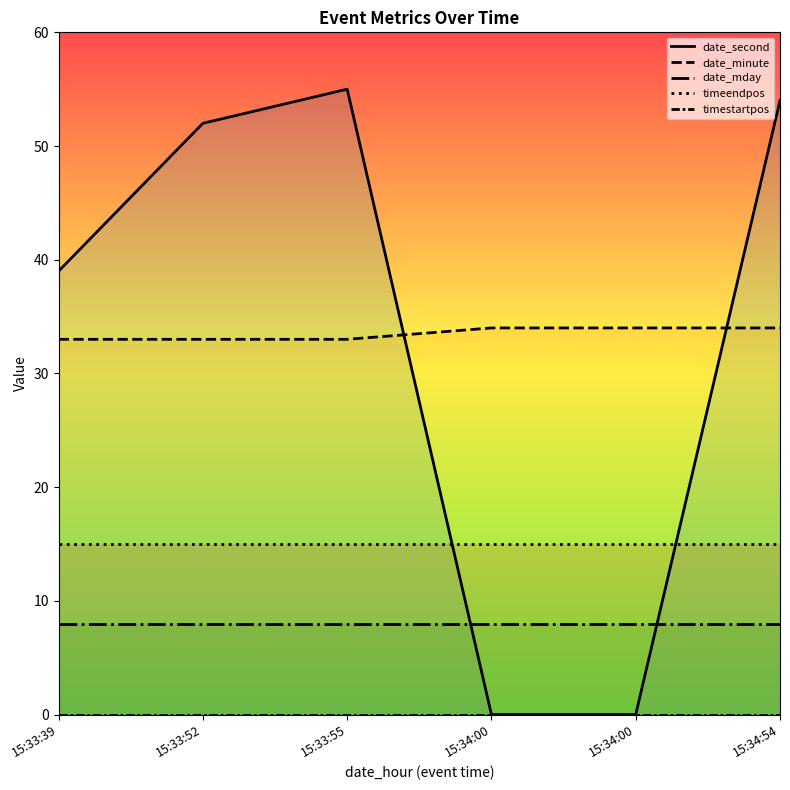

In date_second, how many points are higher than both neighbors (excluding endpoints)?

1